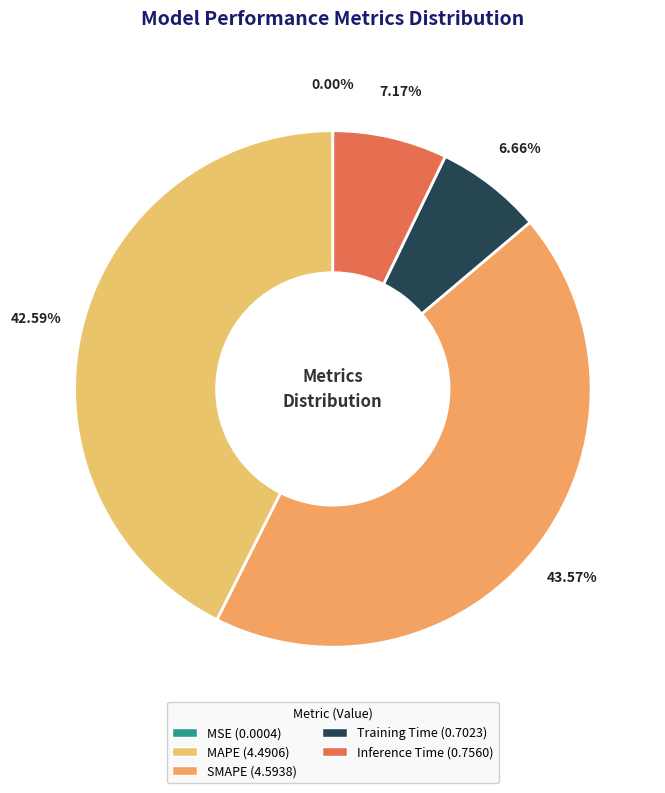

Is there any slice that represents more than half of the pie?

No